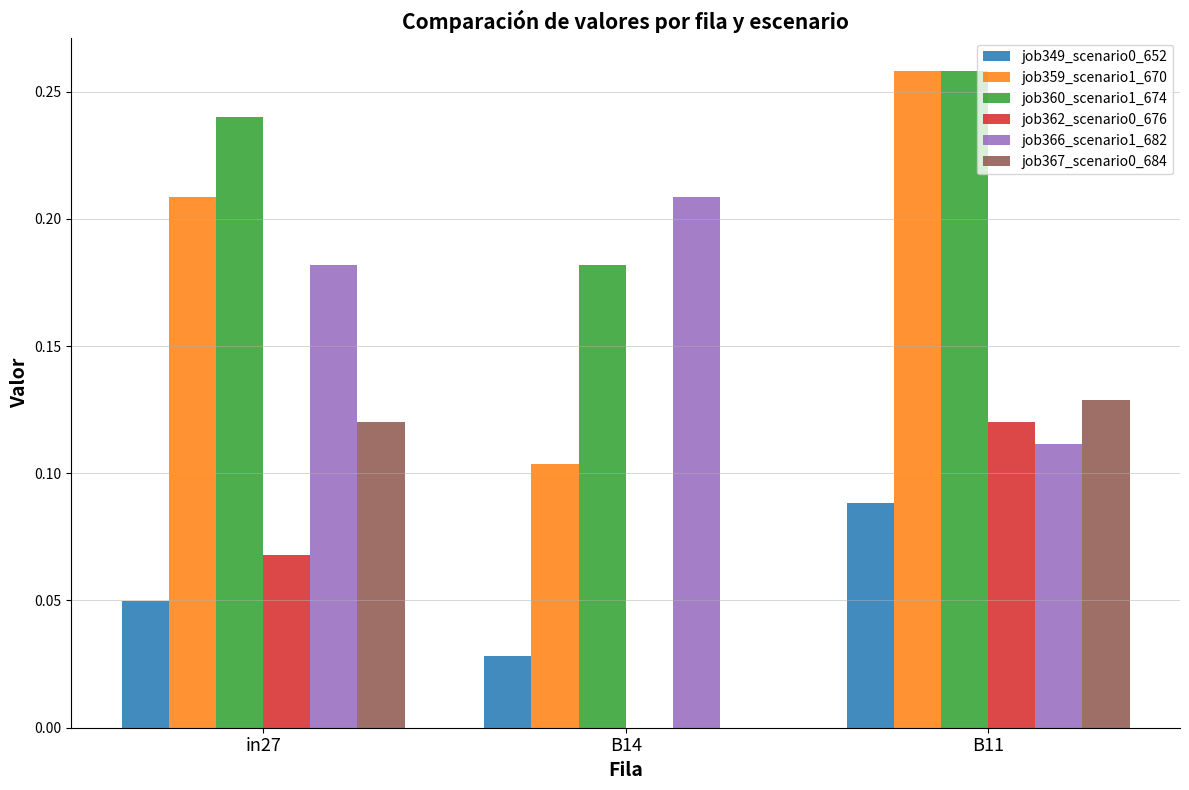

Which series has the largest total across all categories?

job360_scenario1_674